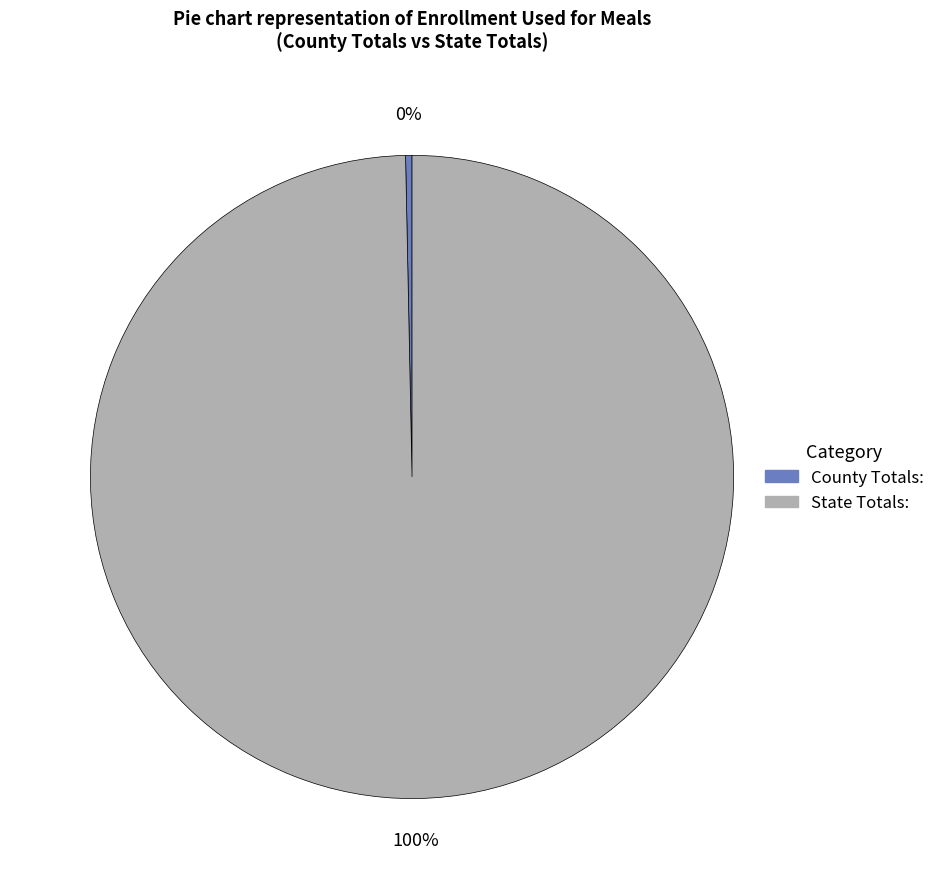

How many slices are in this pie chart?

2